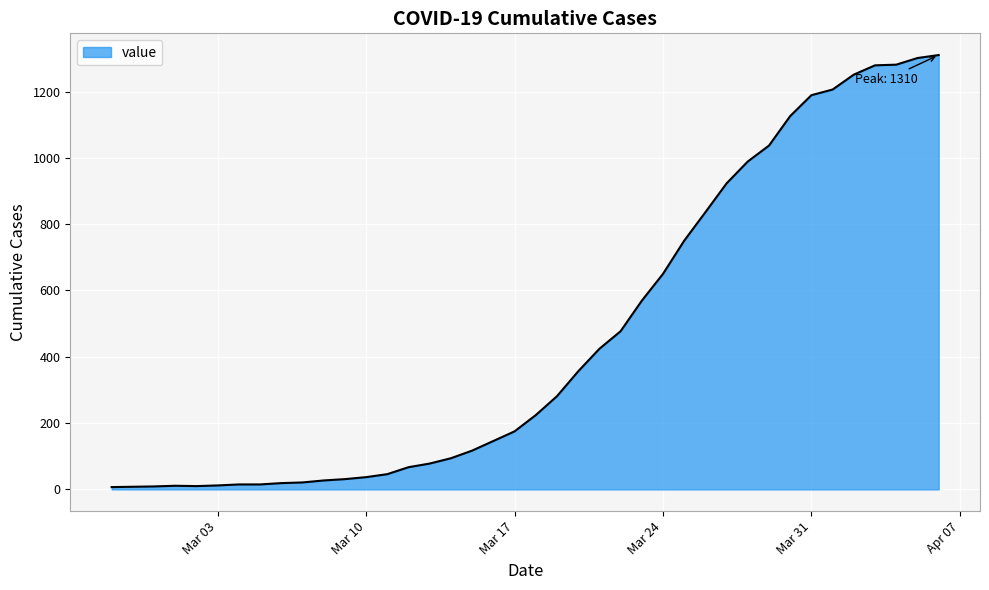

What is the maximum value shown in the chart?

1310